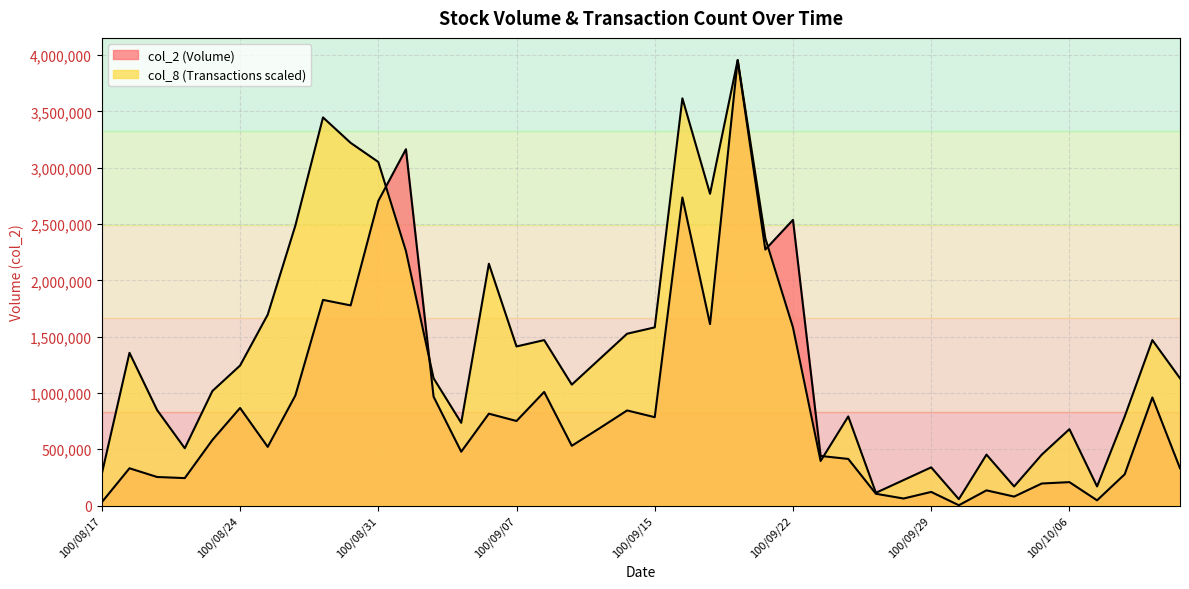

Rank the series by their maximum value, from lowest to highest.

col_2, col_8